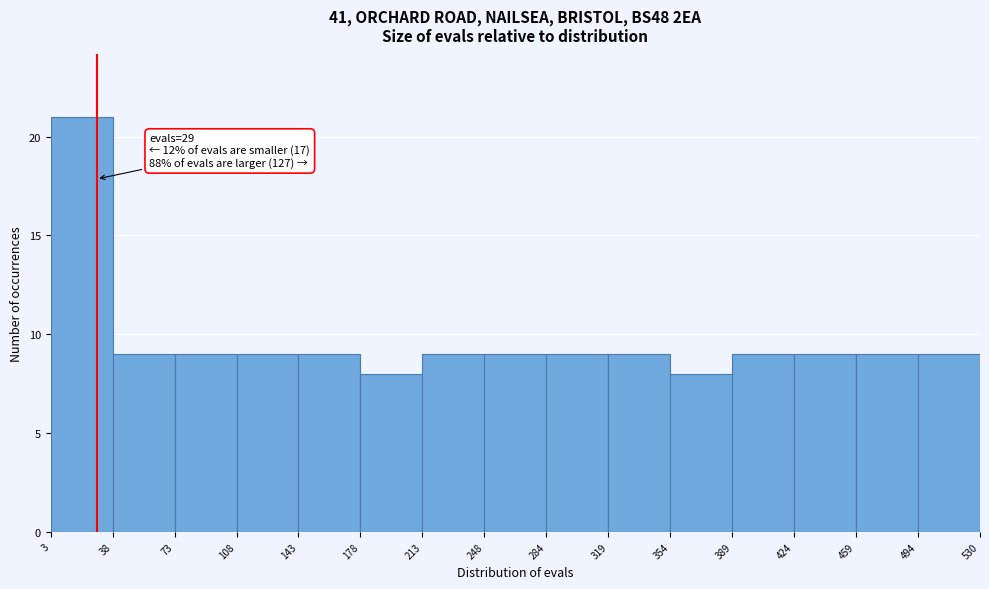

Which range on the x-axis has the tallest bar?

3 to 38